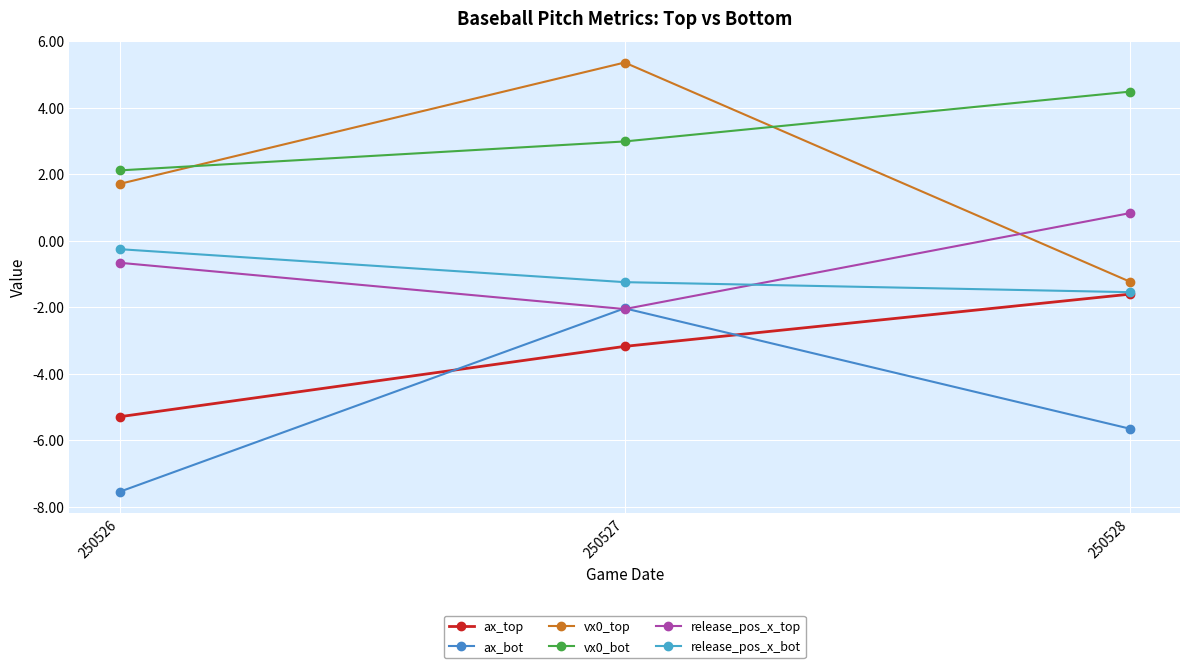

What is the total value across all series at 250528?

-4.7